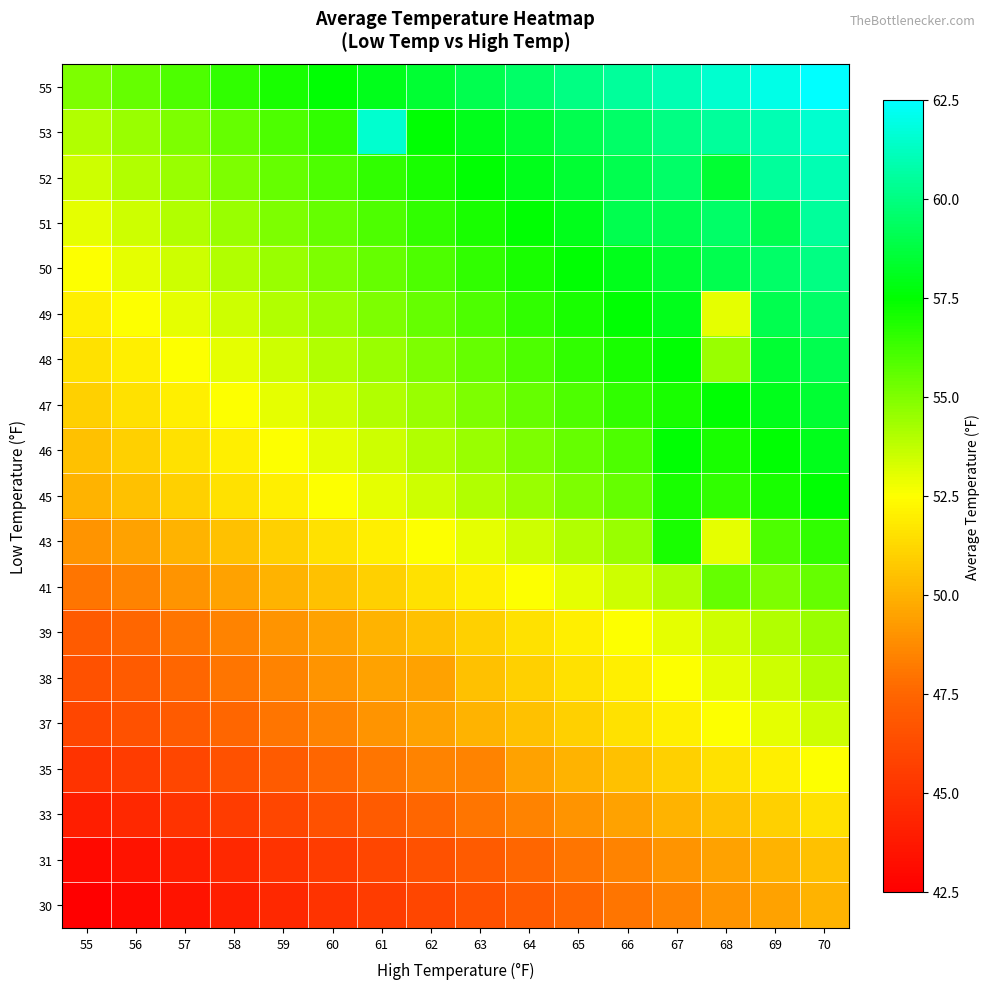

At which category is the sum across all series the highest?

70